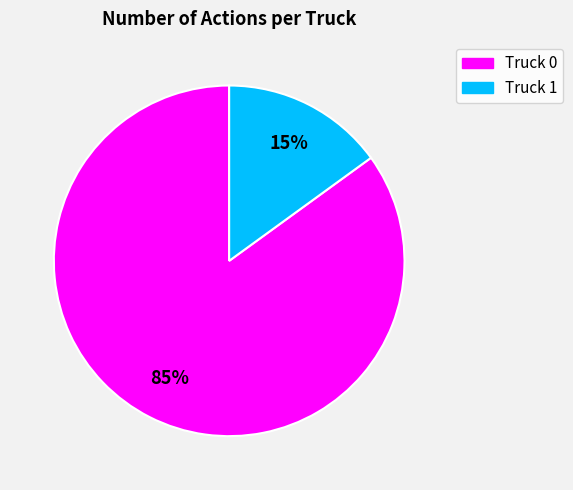

Does Truck 0 represent more than half of the total?

Yes